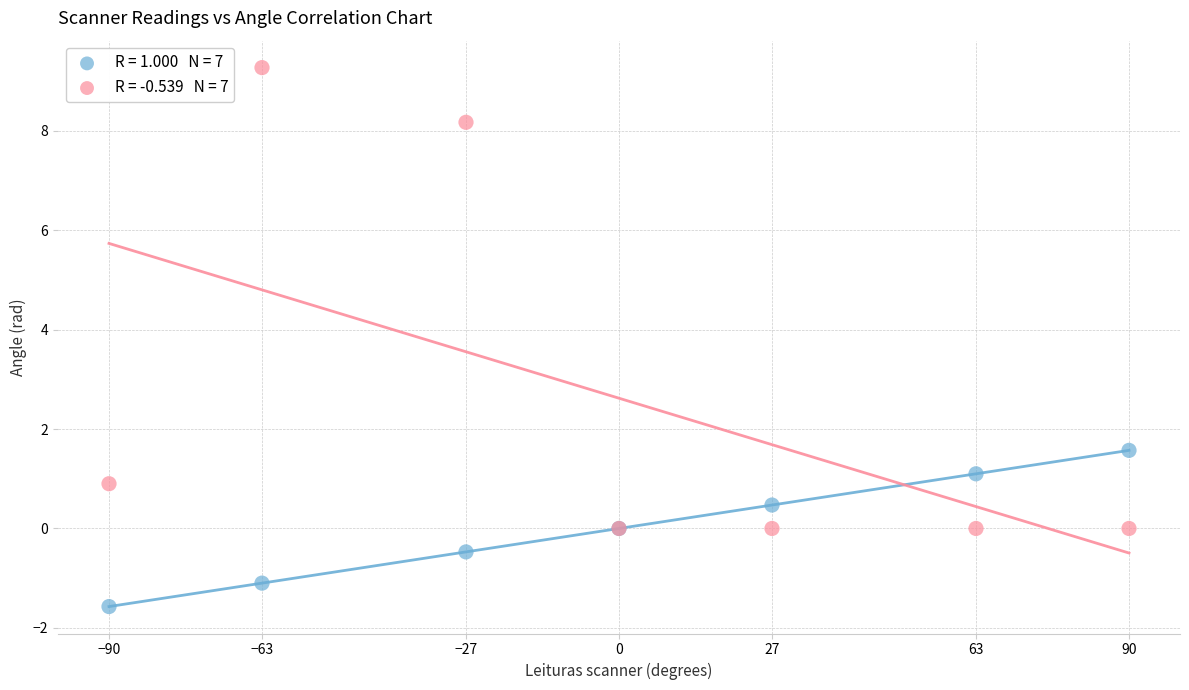

Across all series, what Y value is closest to 3?

1.6